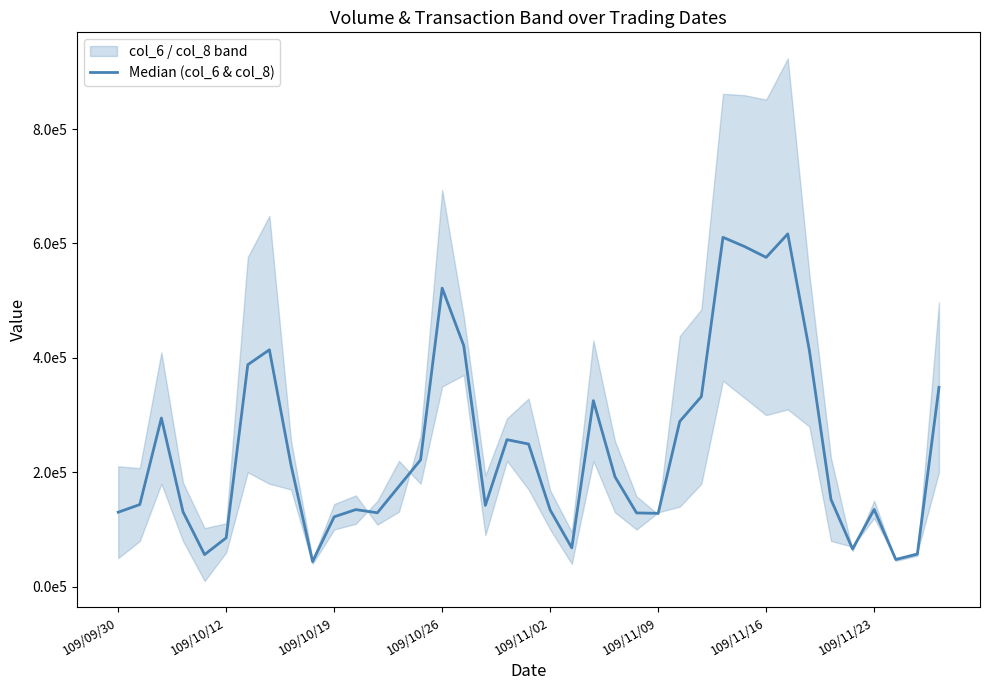

How many points are higher than both their immediate neighbors (excluding endpoints)?

9